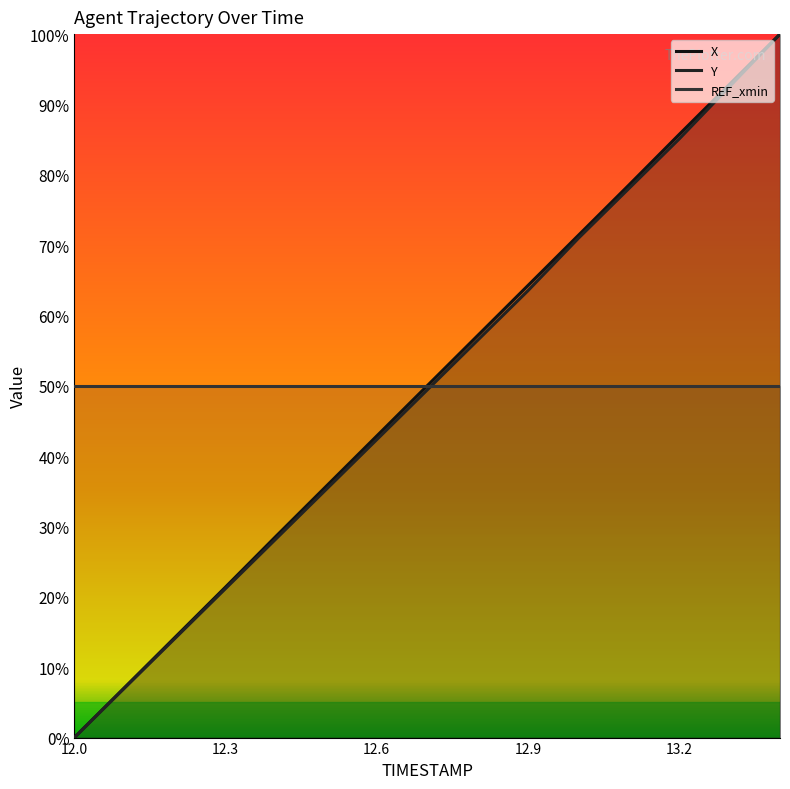

How many lines are shown in the chart?

3